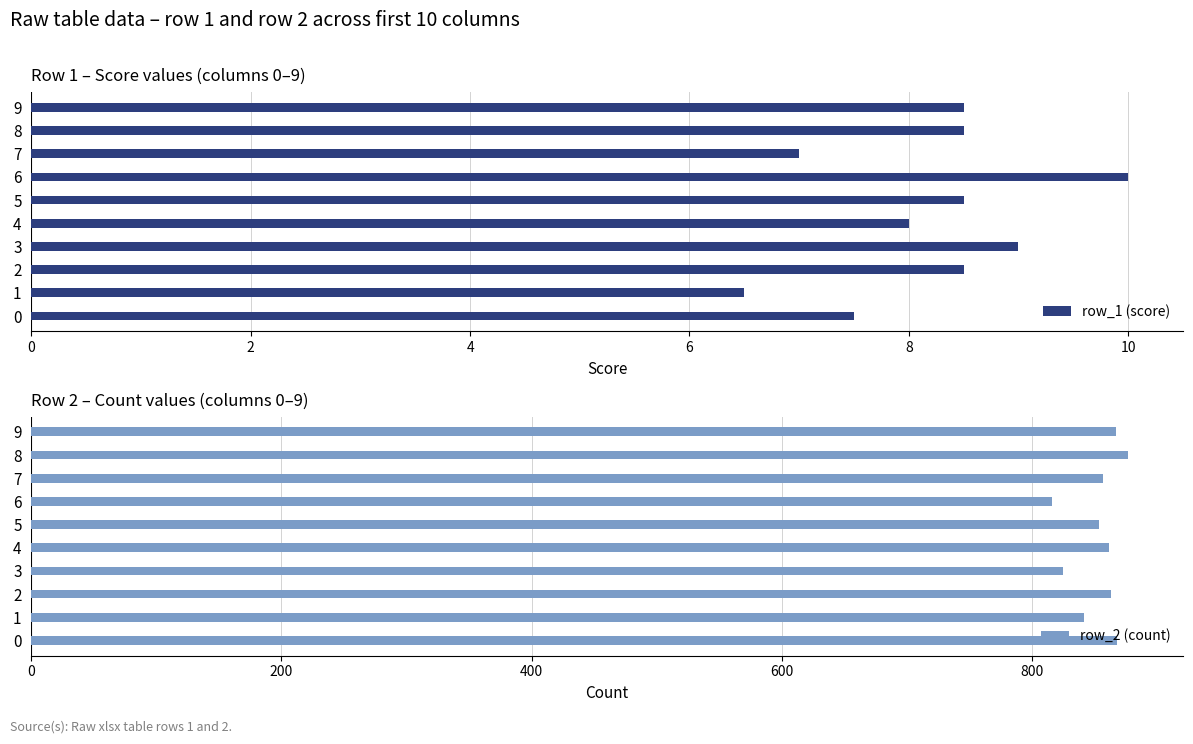

Which series has the largest range (max minus min)?

row_2 (count)